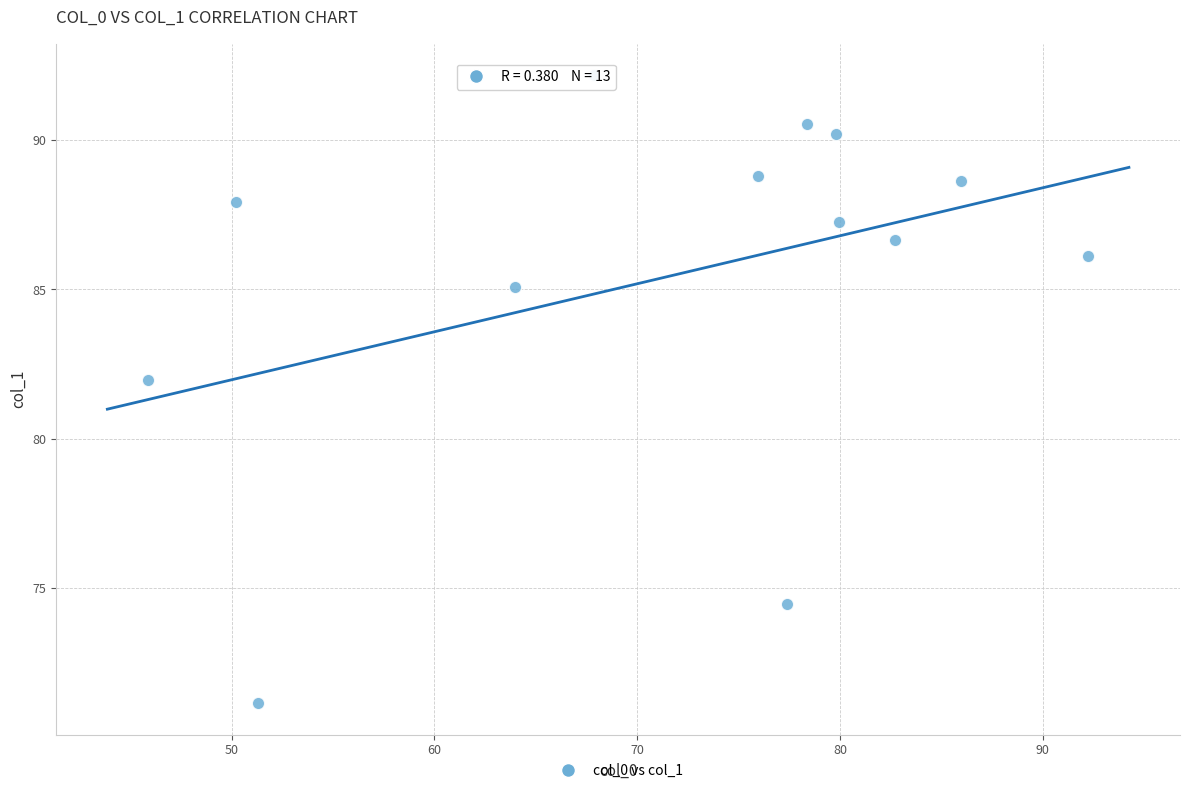

What is the range of X values (max minus min)?

46.4